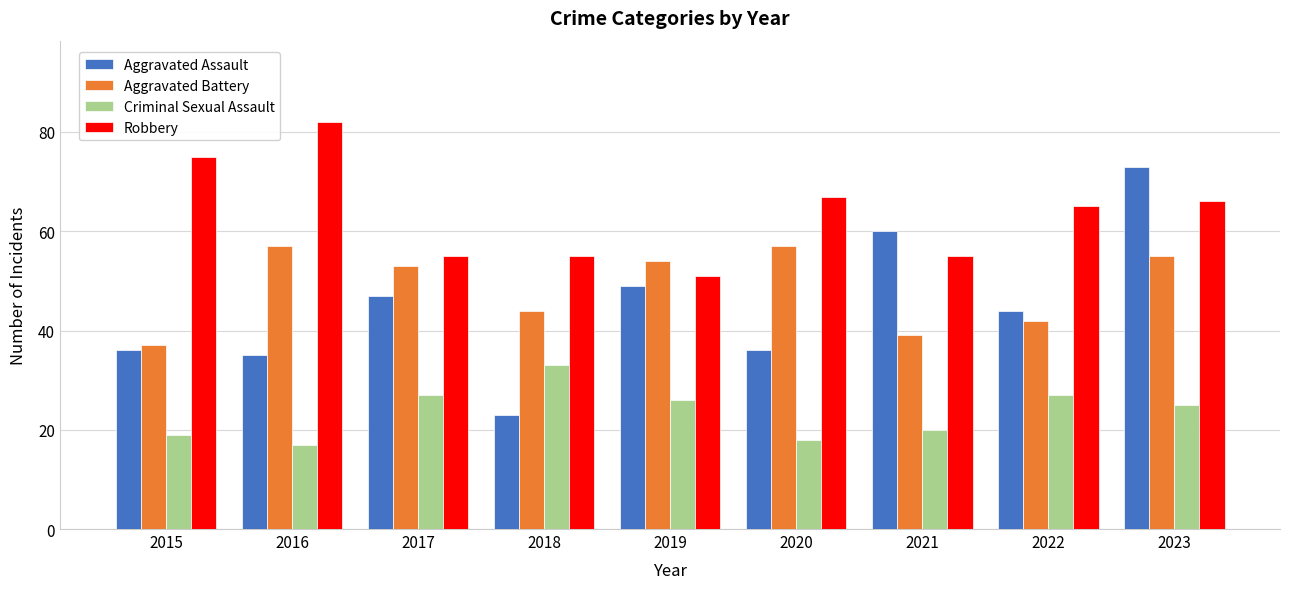

Rank the series at 2015 from highest to lowest value.

Robbery, Aggravated Battery, Aggravated Assault, Criminal Sexual Assault